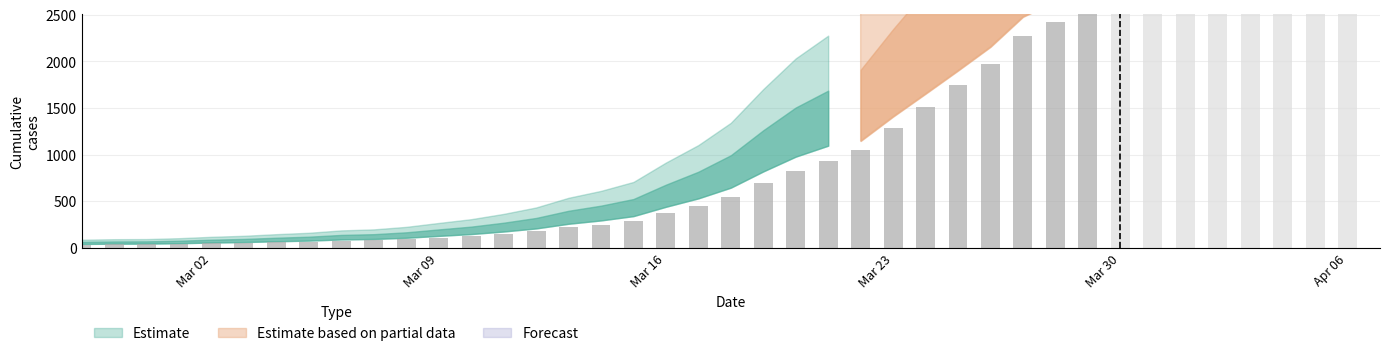

Rank the categories by value from lowest to highest.

2020-02-27, 2020-02-28, 2020-02-29, 2020-03-01, 2020-03-02, 2020-03-03, 2020-03-04, 2020-03-05, 2020-03-06, 2020-03-07, 2020-03-08, 2020-03-09, 2020-03-10, 2020-03-11, 2020-03-12, 2020-03-13, 2020-03-14, 2020-03-15, 2020-03-16, 2020-03-17, 2020-03-18, 2020-03-19, 2020-03-20, 2020-03-21, 2020-03-22, 2020-03-23, 2020-03-24, 2020-03-25, 2020-03-26, 2020-03-27, 2020-03-28, 2020-03-29, 2020-03-30, 2020-03-31, 2020-04-01, 2020-04-02, 2020-04-03, 2020-04-04, 2020-04-05, 2020-04-06